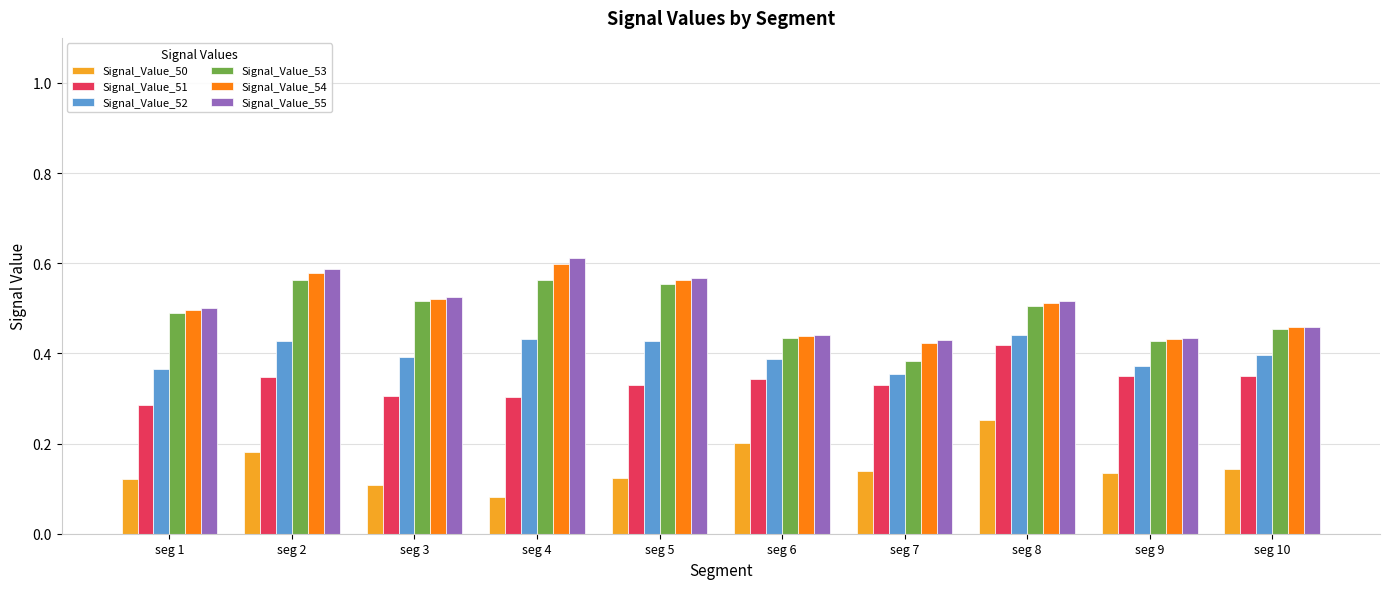

How many categories are shown in the chart?

10